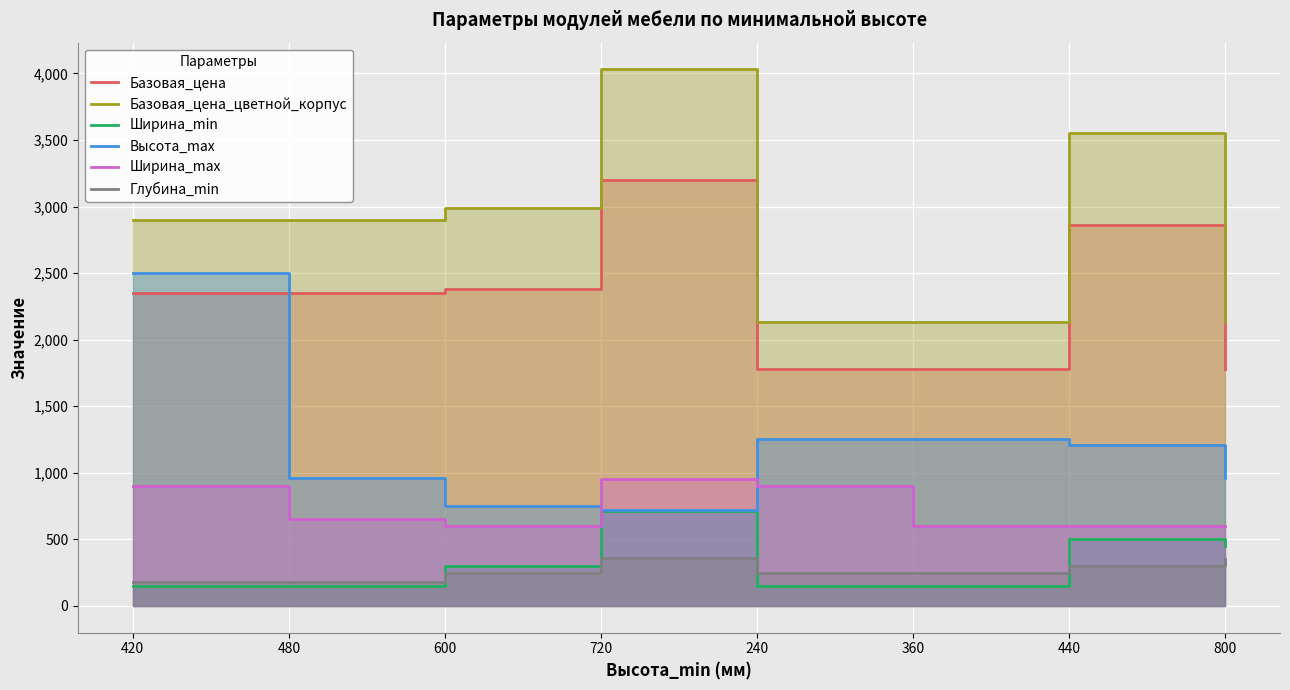

What is the average value of the Ширина_max series?

725